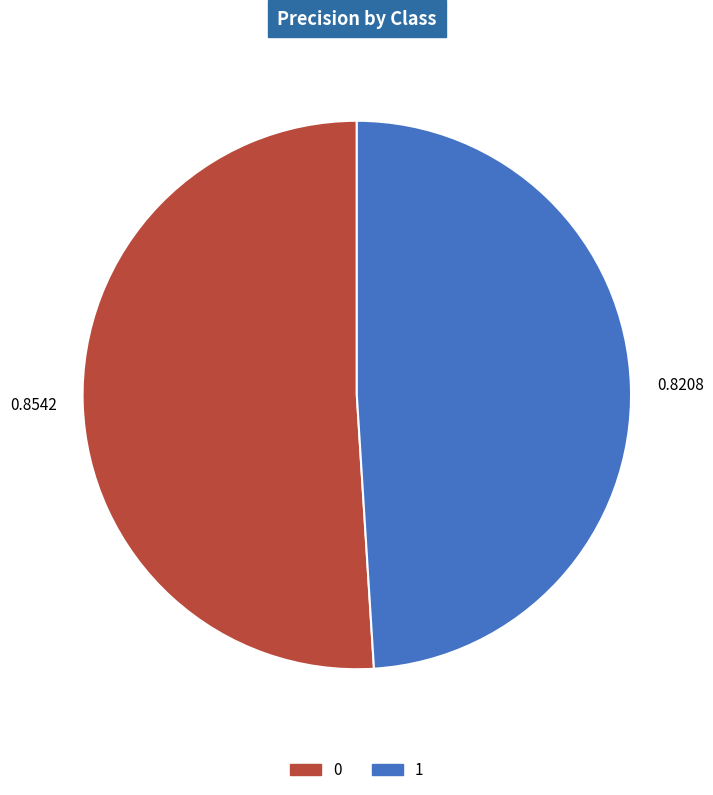

How many slices are in this pie chart?

2